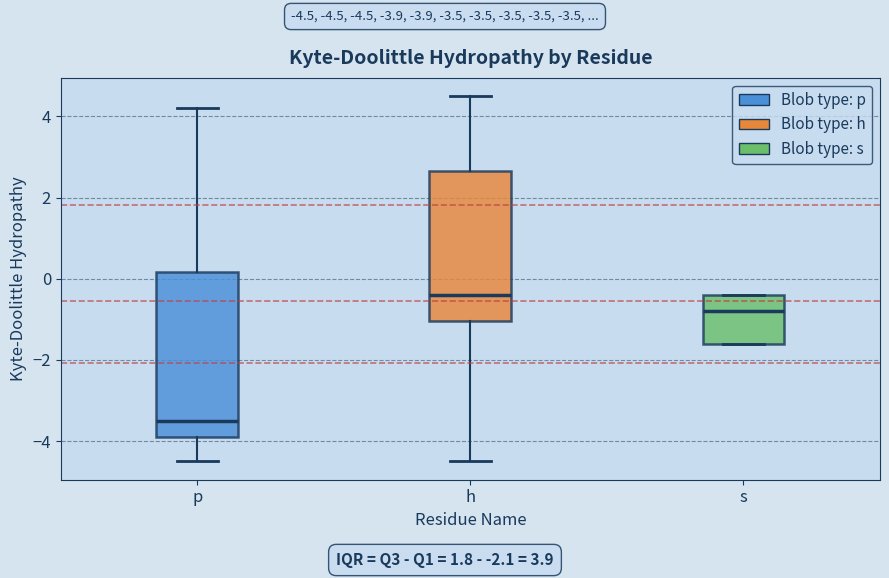

Which box's median line is the highest?

h